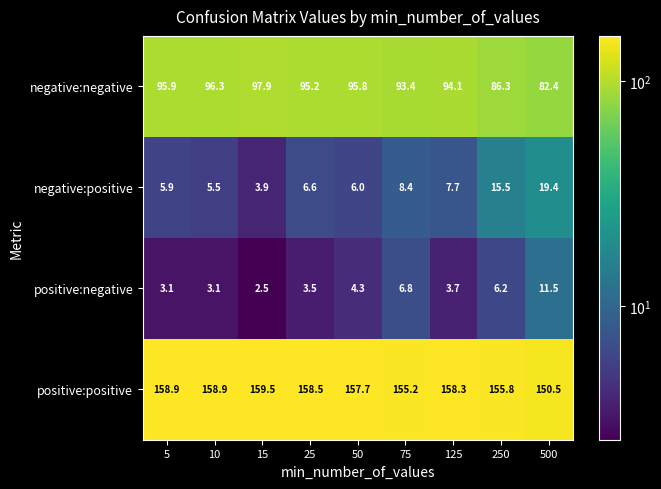

What is the difference between the positive:negative values at 50 and 250?

1.9